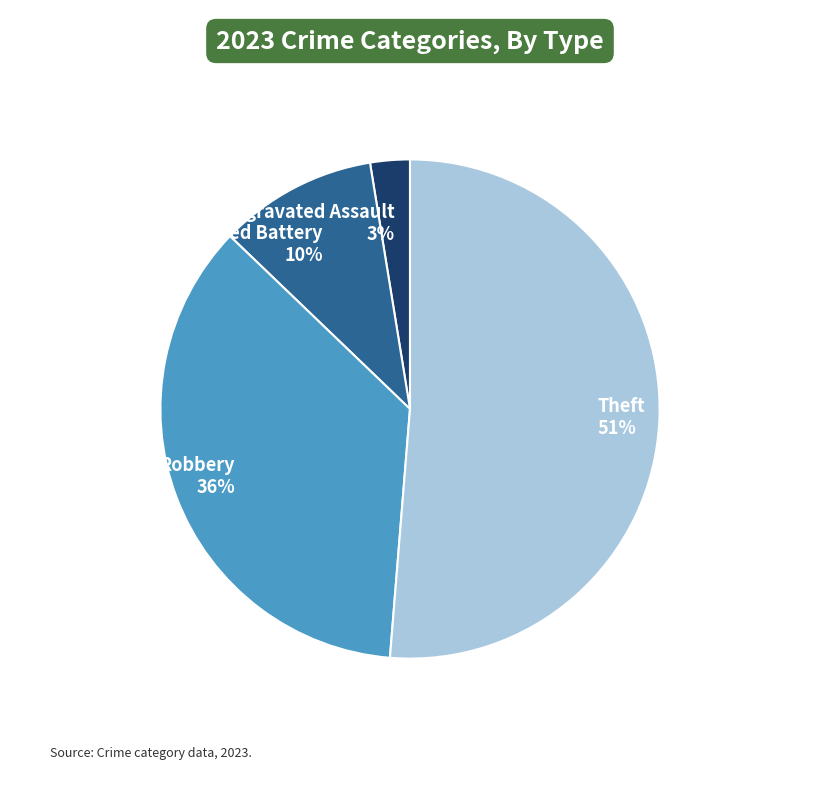

Which category has the smallest portion of the pie?

Aggravated Assault